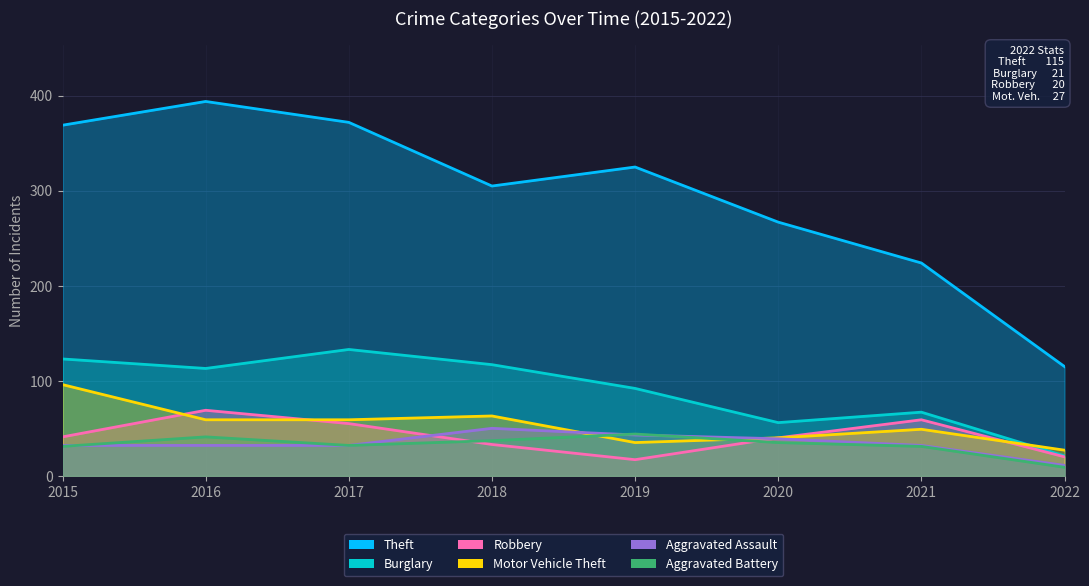

What is the total value across all series at 2021?

462